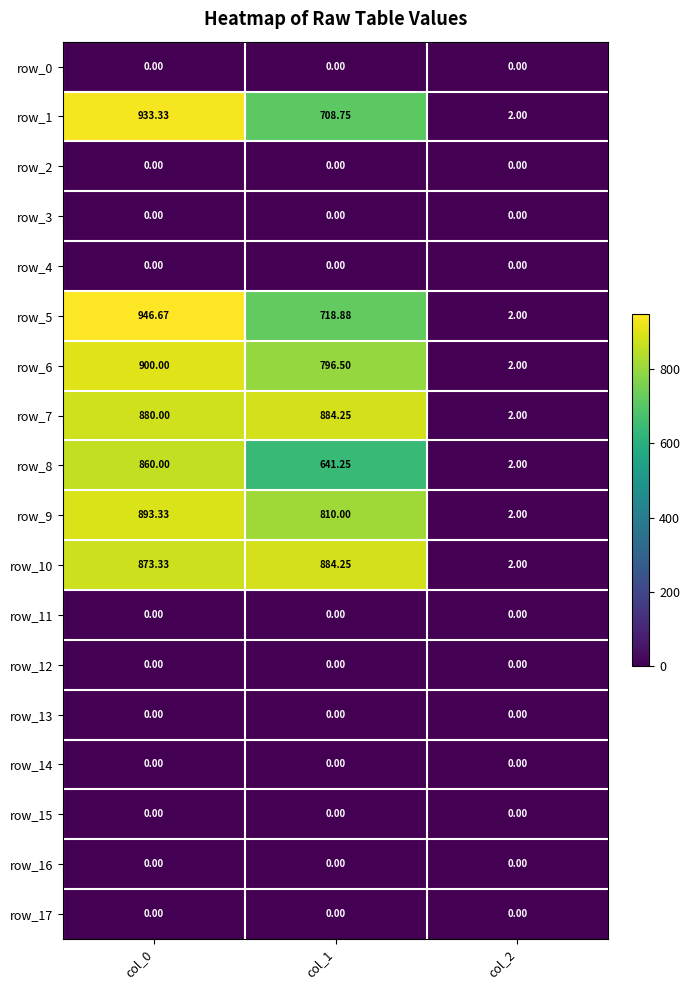

The value of row_10 at col_0 is 1365.5. True or false?

False